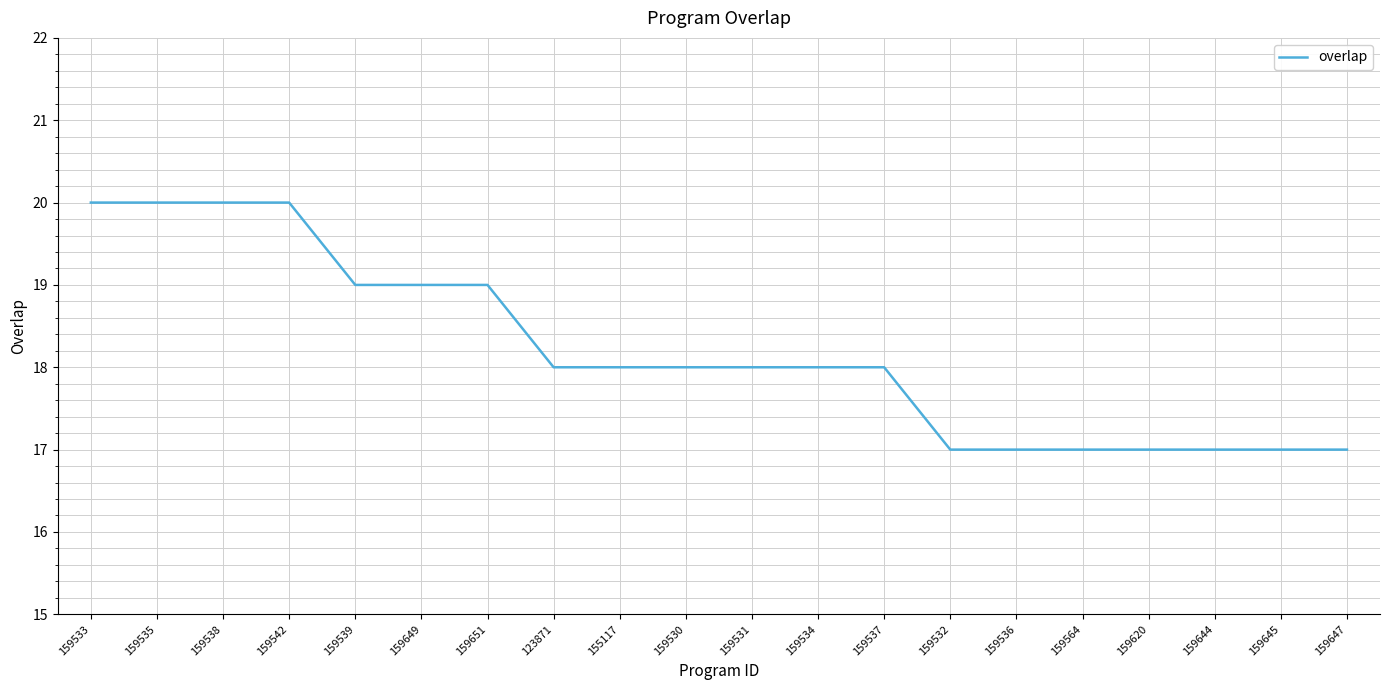

True or false: the data shows 28 at 159539.

False